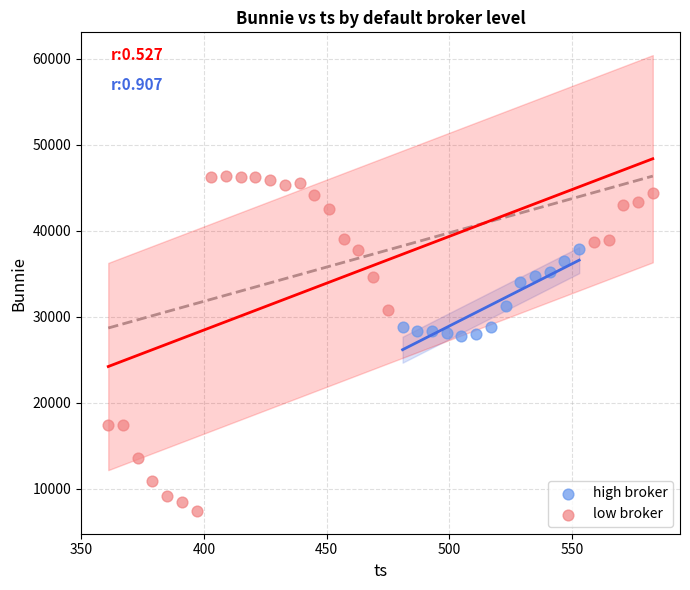

Which series has the widest spread of Y values?

low broker